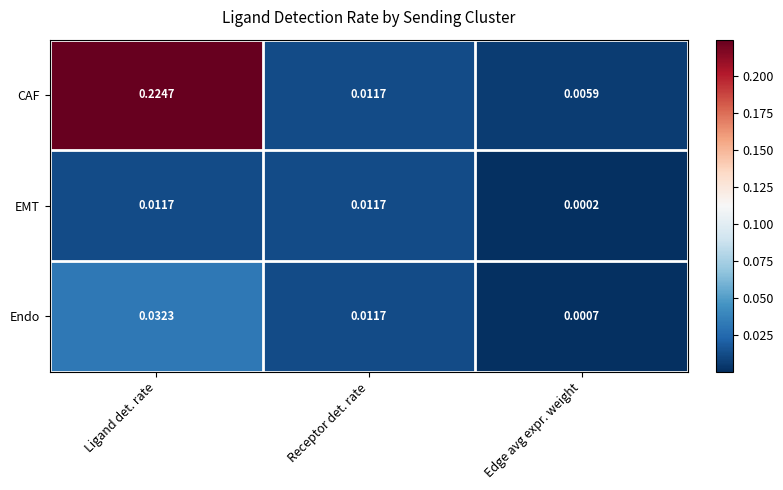

Rank the categories by Endo value from lowest to highest.

Edge avg expr. weight, Receptor det. rate, Ligand det. rate